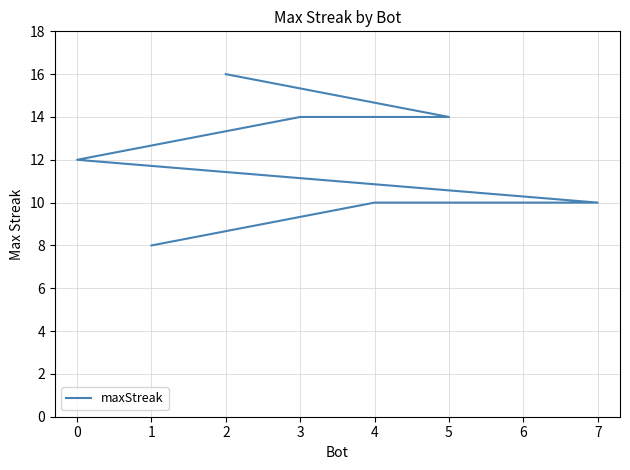

True or false: the data has more than 1 interior local peaks.

False